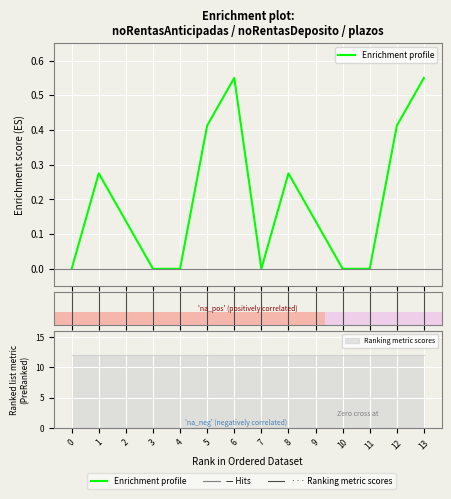

Which category has the highest value across all series?

6